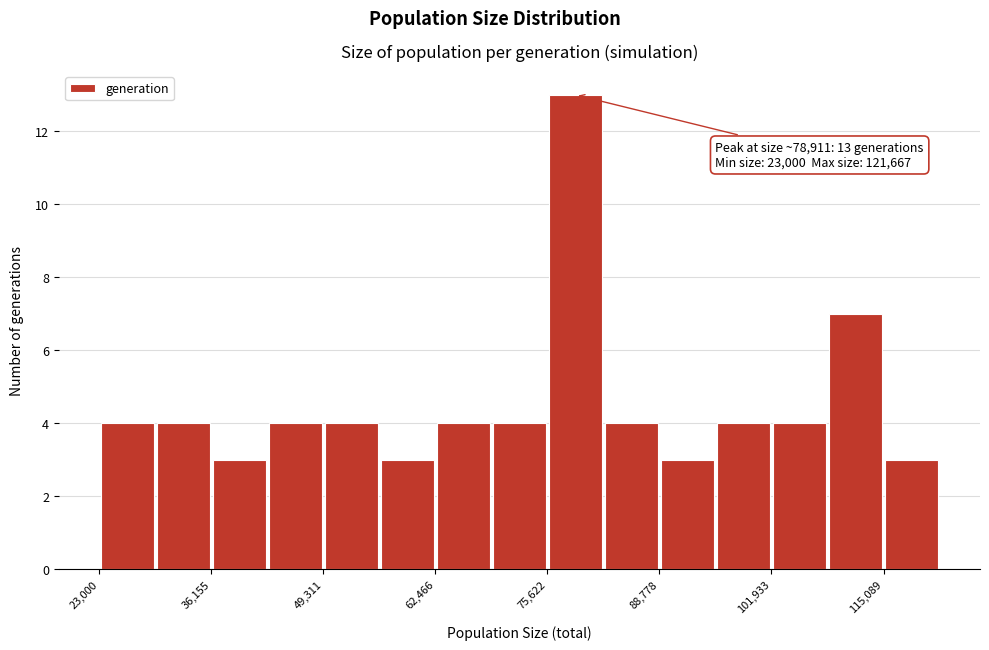

Read against the x-axis, roughly where is the centre of the tallest bar?

78000